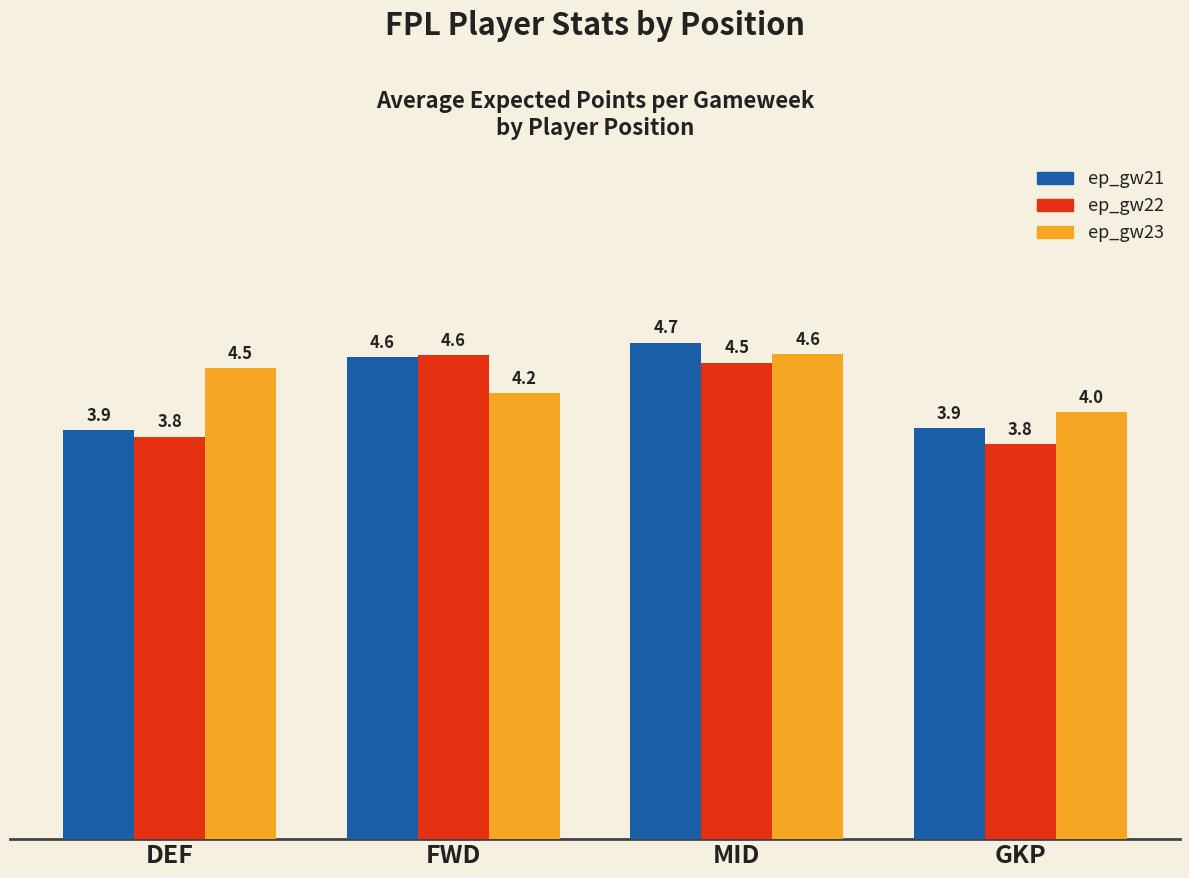

Which series has the largest total across all categories?

ep_gw23